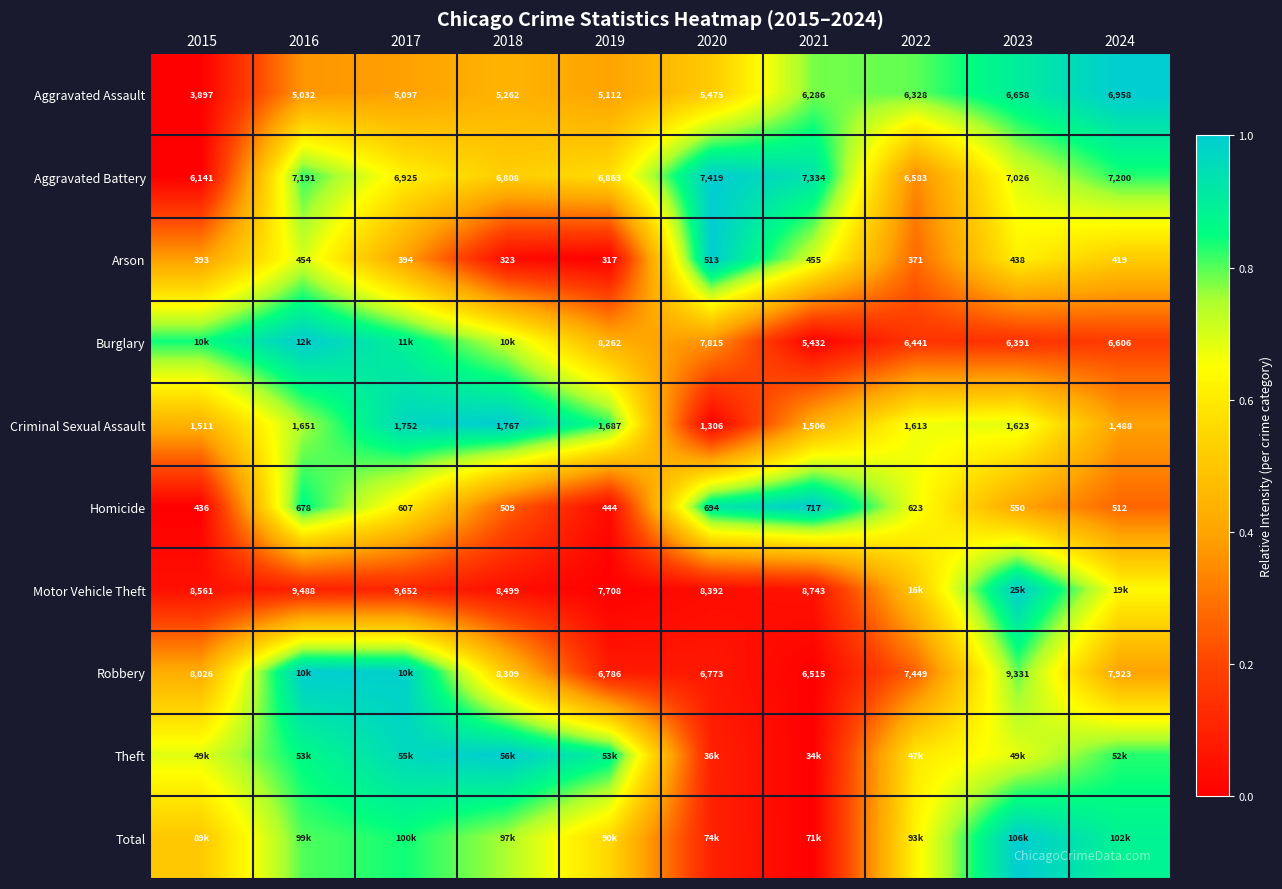

Is the value of Homicide at 2015 greater than the value of Aggravated Assault at 2018?

No